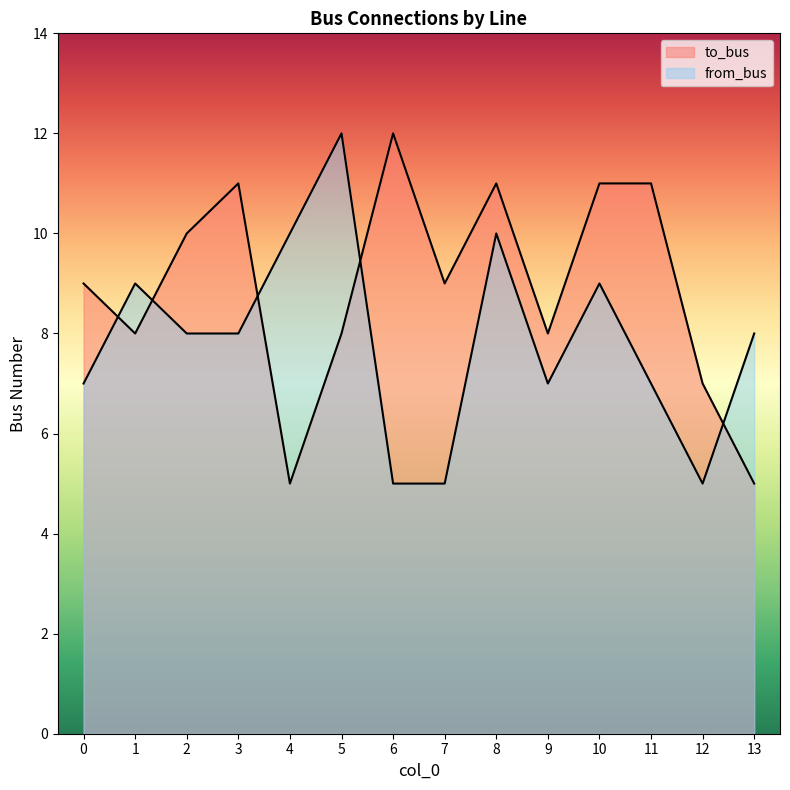

How many lines are shown in the chart?

2